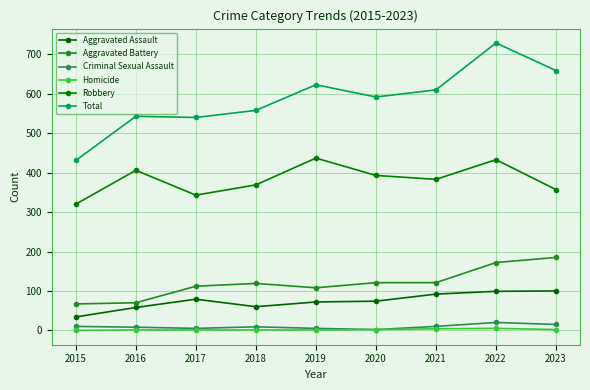

What is the sum of the Total values at 2018 and 2021?

1168